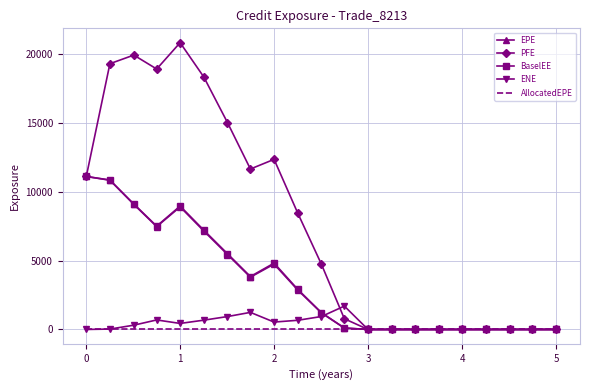

Which series has the largest total across all categories?

PFE